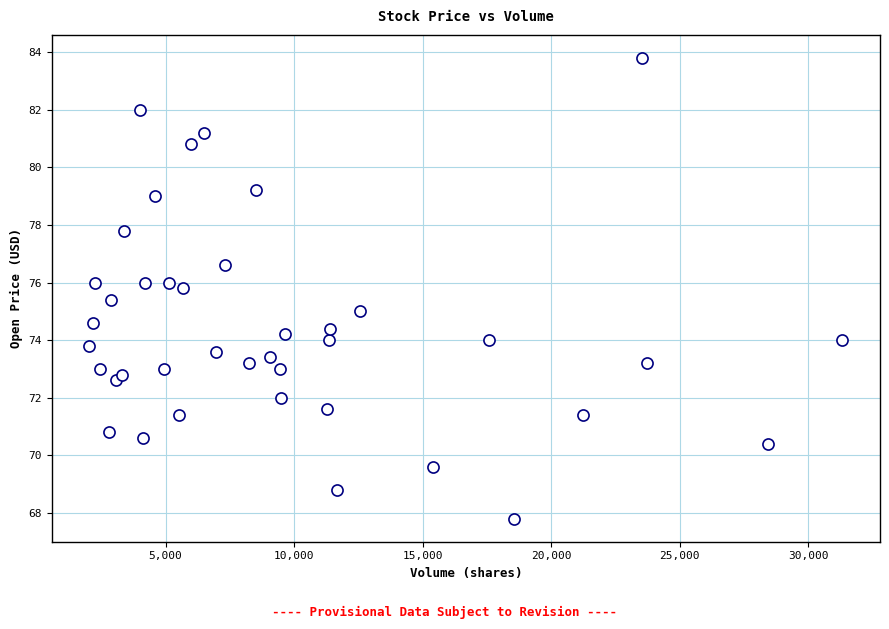

What is the range of Y values (max minus min)?

16.0